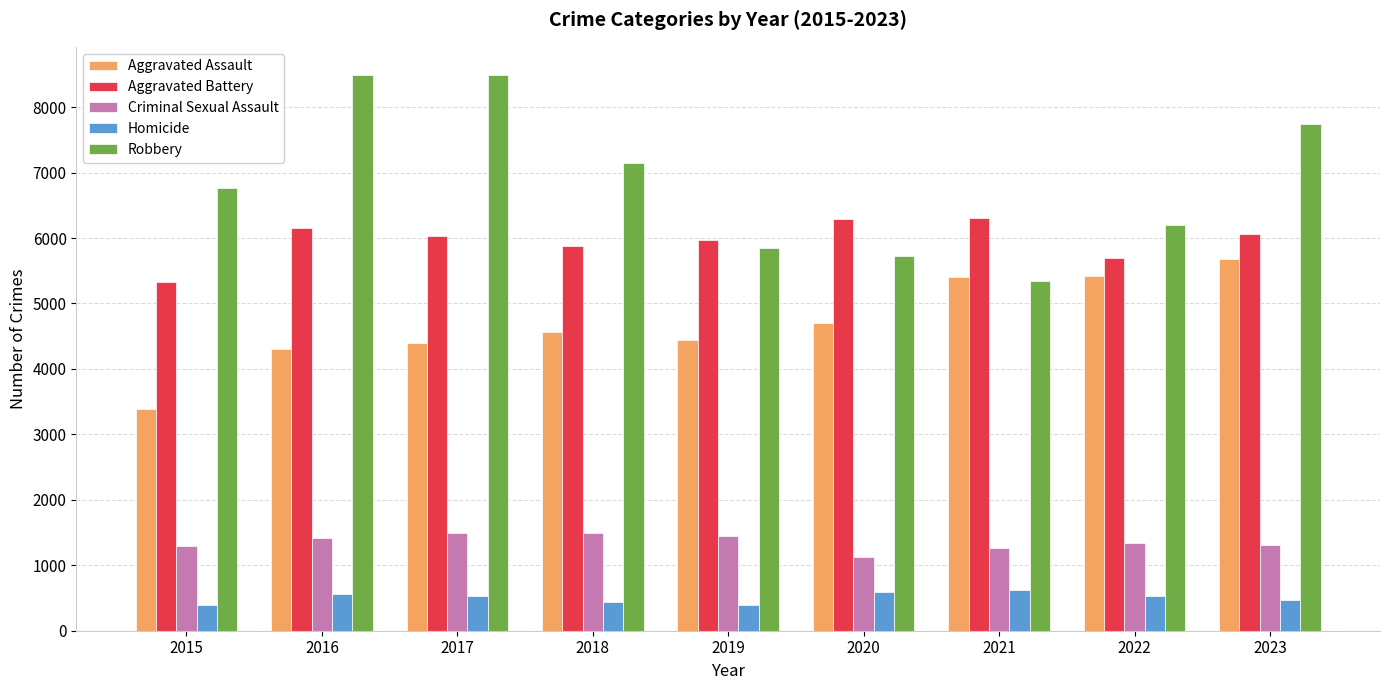

At how many categories does at least one series exceed 3961?

9